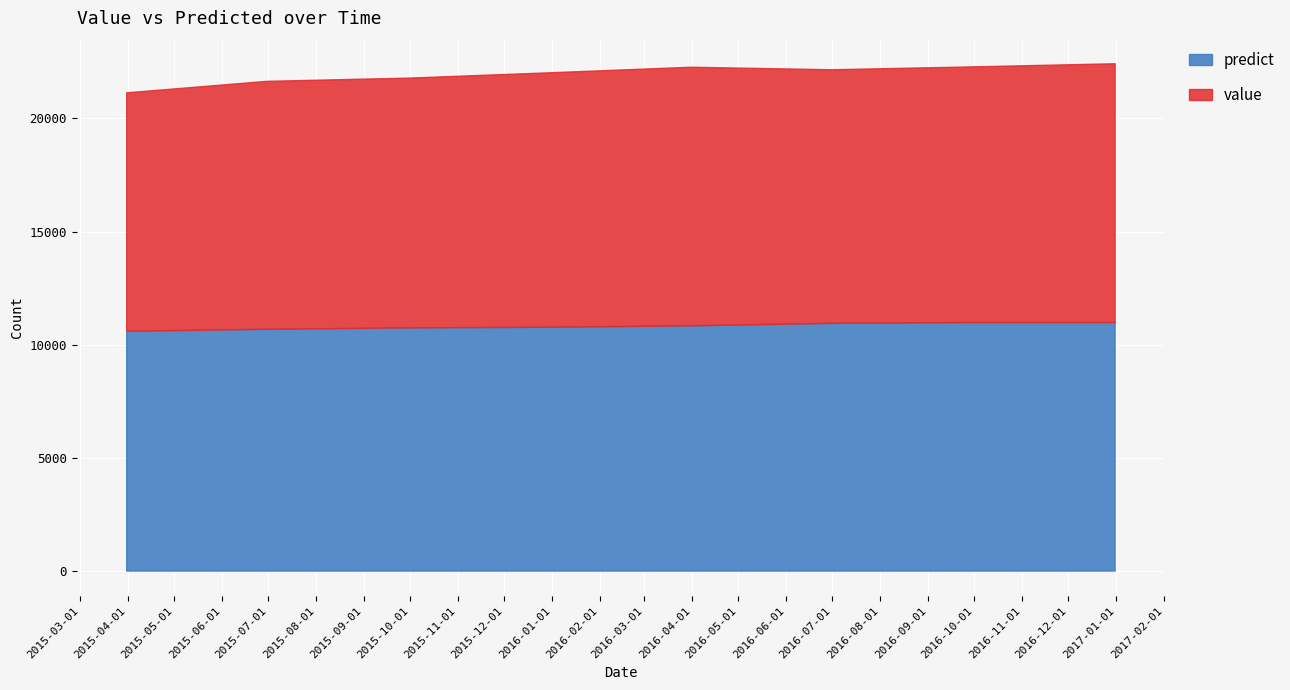

How many data points does each series have?

8